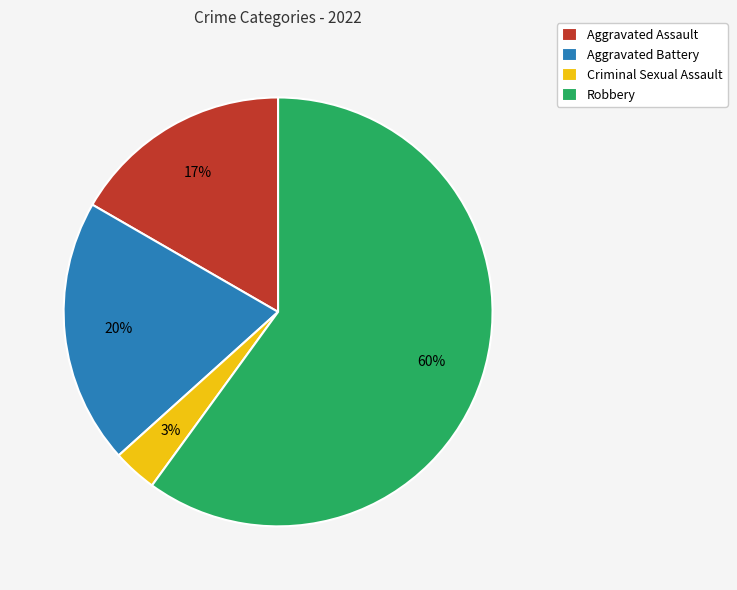

Is Aggravated Assault the majority of the pie?

No